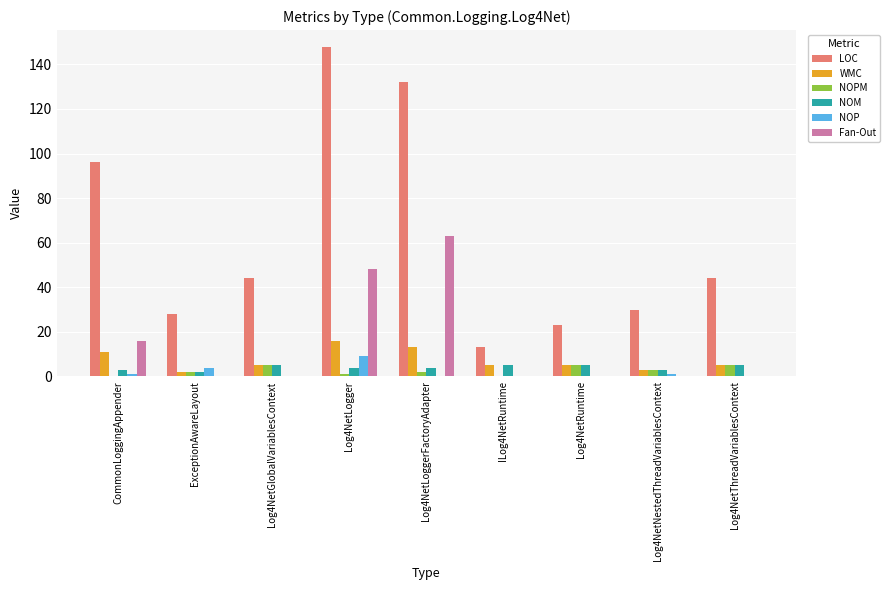

How many data points does each series have?

9